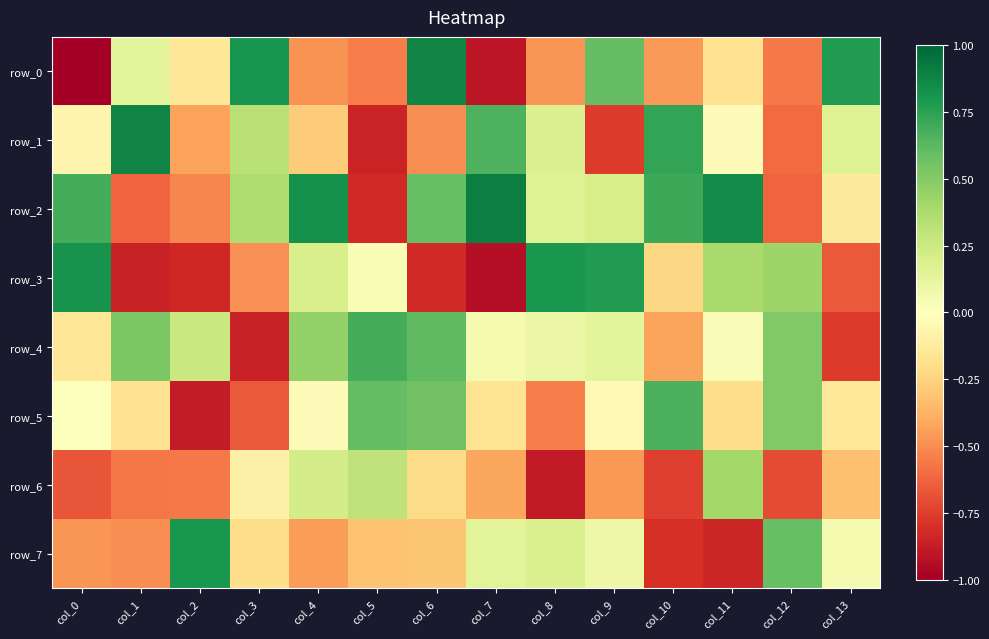

What is the smallest value displayed?

-1.0